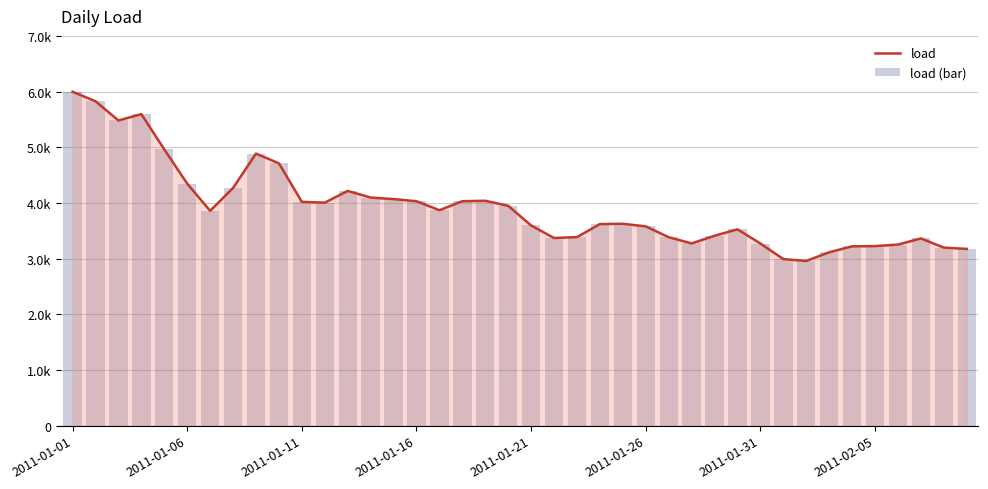

What is the average value of the load (bar) series?

3919.6